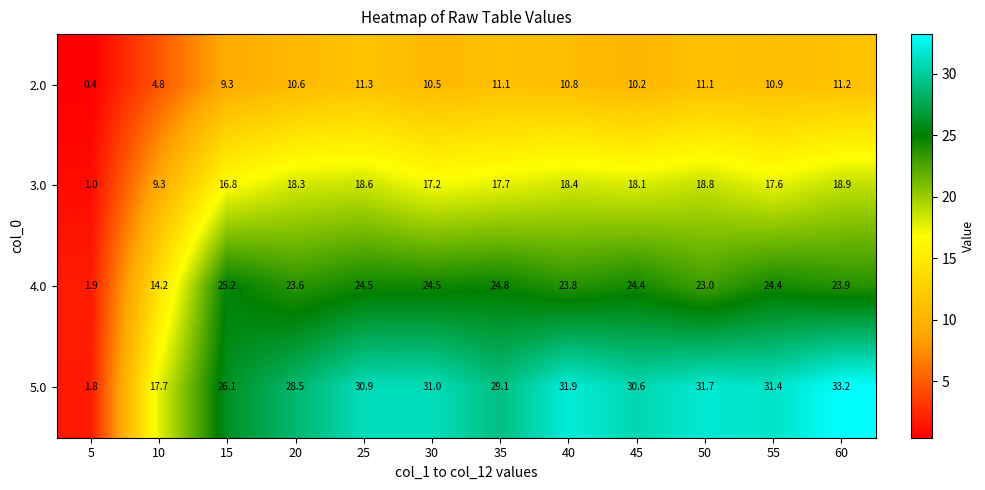

Rank the series by their average value, from lowest to highest.

2.0, 3.0, 4.0, 5.0